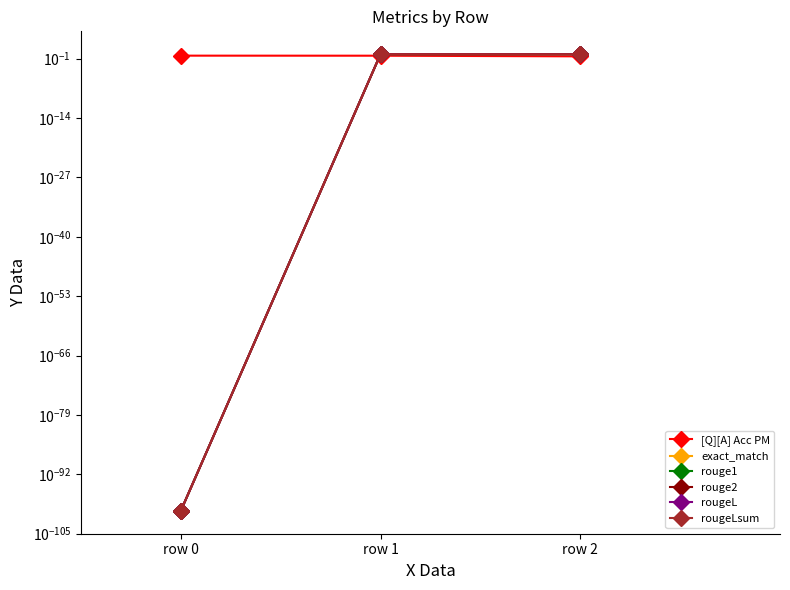

What is the difference between the maximum and minimum values in the rouge2 series?

1.0